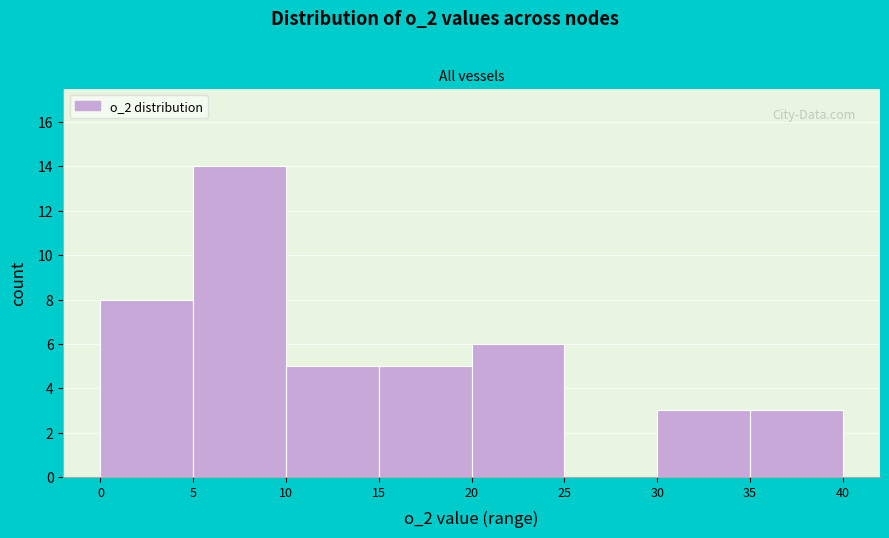

What is the height of the bar covering 10 to 15 on the x-axis? The values are not printed on the chart, so give them approximately, as read against the axis.

5